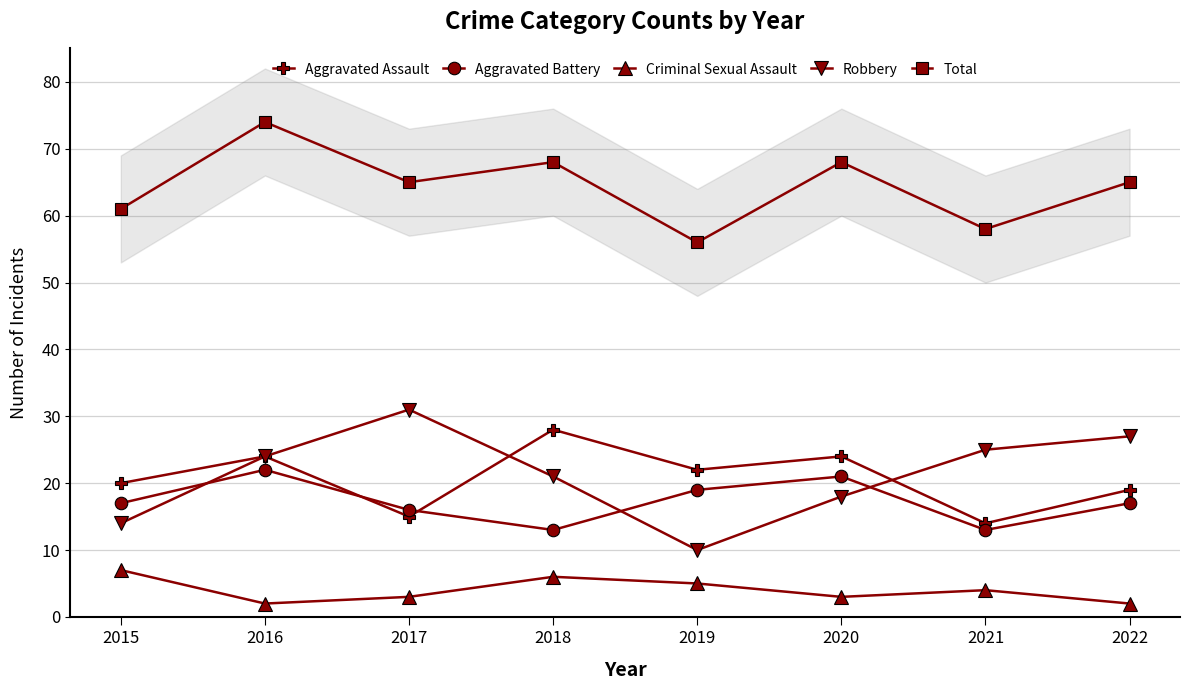

Rank the categories by Aggravated Battery value from highest to lowest.

2016, 2020, 2019, 2015, 2022, 2017, 2018, 2021